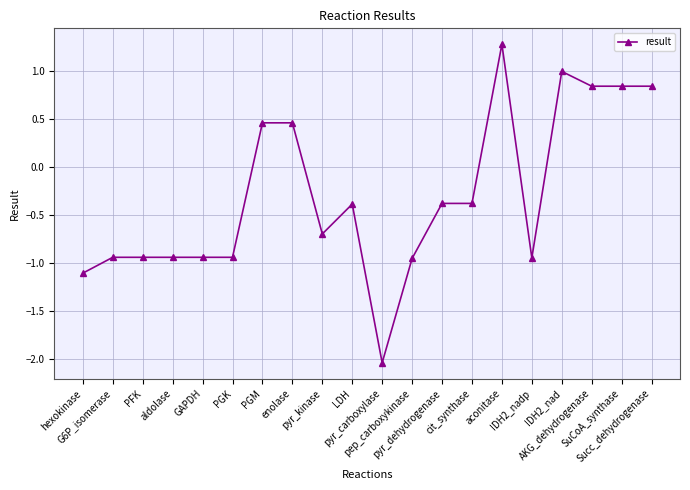

Which has a higher value, aconitase or PFK?

aconitase